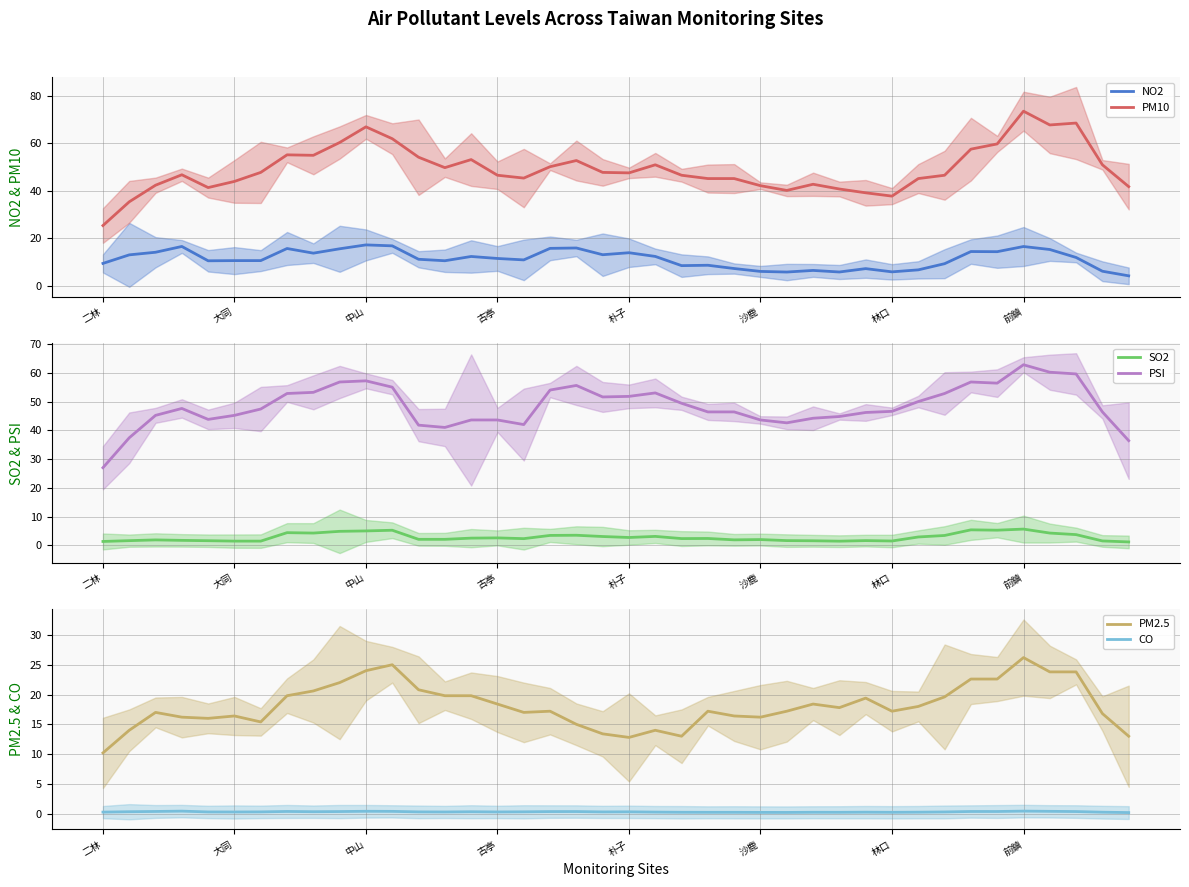

What is the total value across all series at 13?

123.5